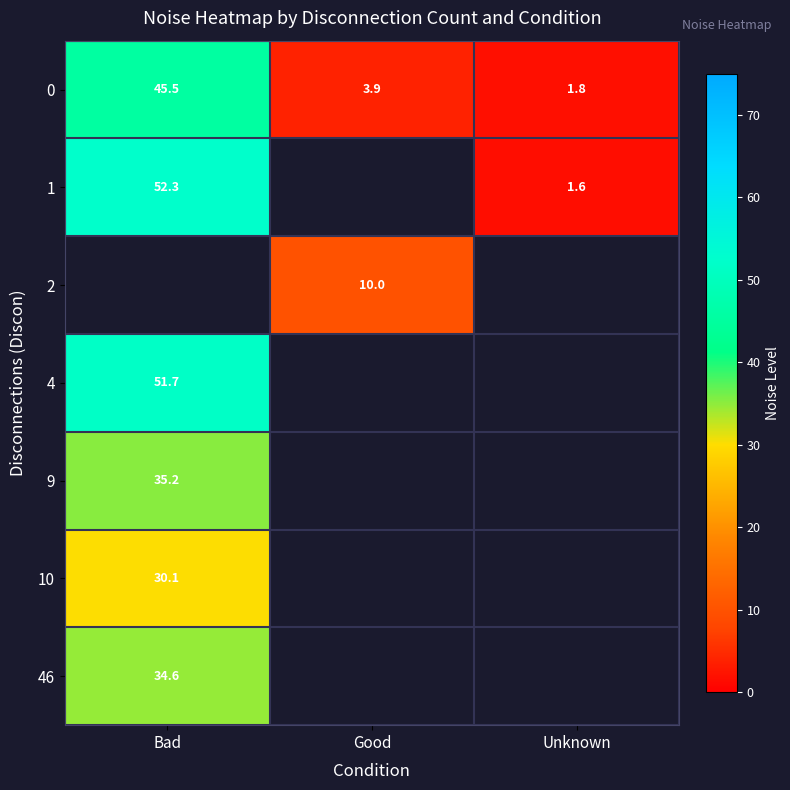

True or false: 1 has a value of 0.3 at Unknown.

False